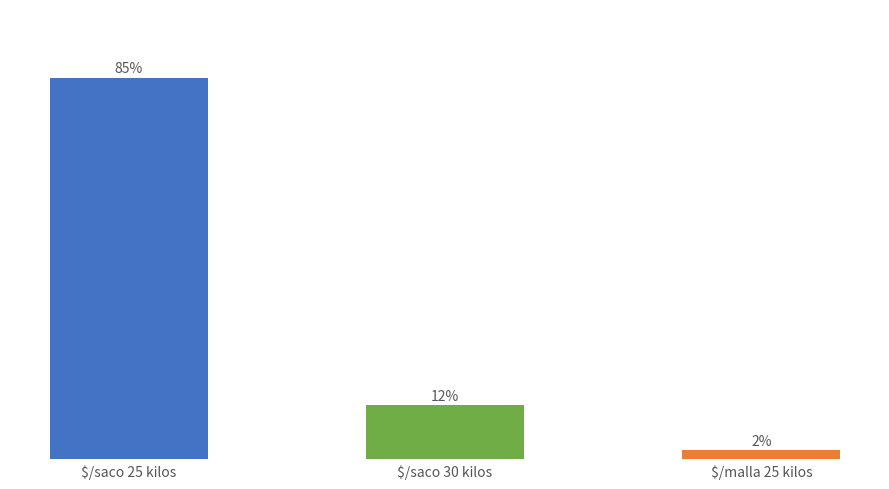

At which category does the chart reach its minimum across all series?

$/malla 25 kilos